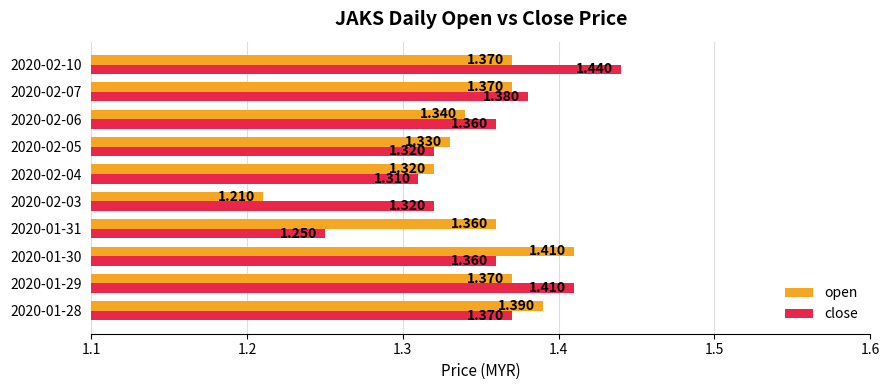

What are all the series names shown in the legend?

open, close